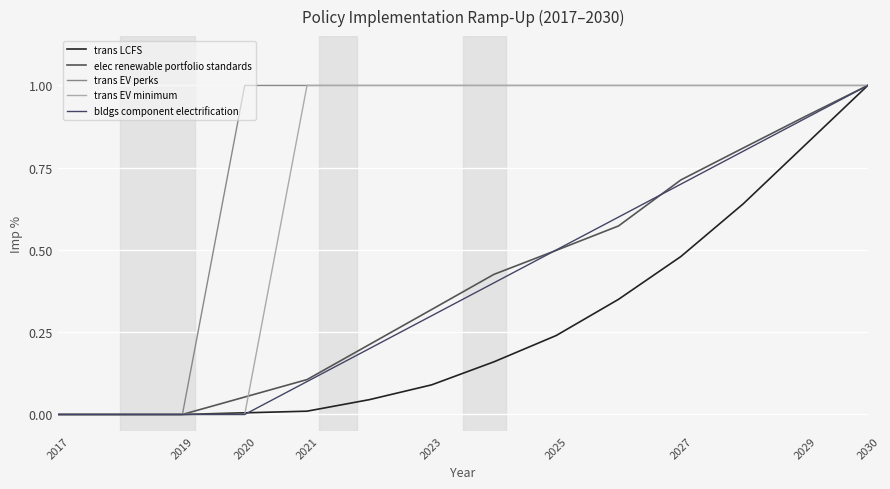

Is it true that elec renewable portfolio standards equals 1.0 at 2030?

True